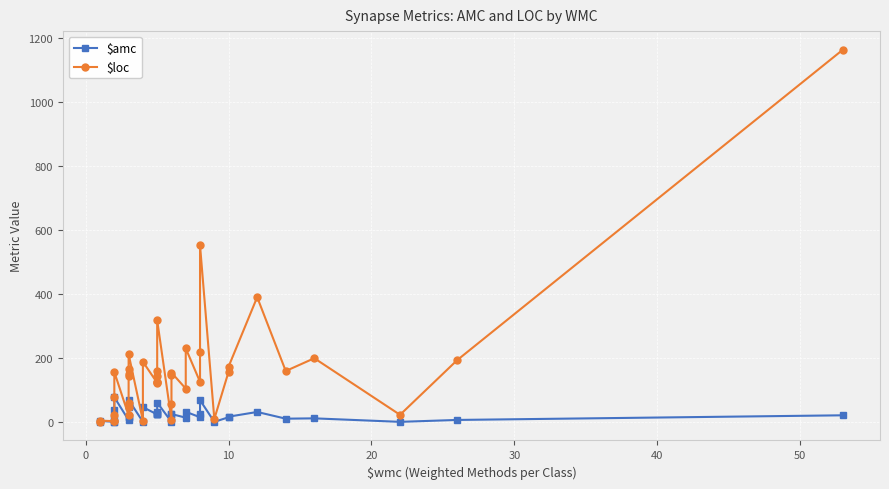

At how many categories does at least one series exceed 201?

7